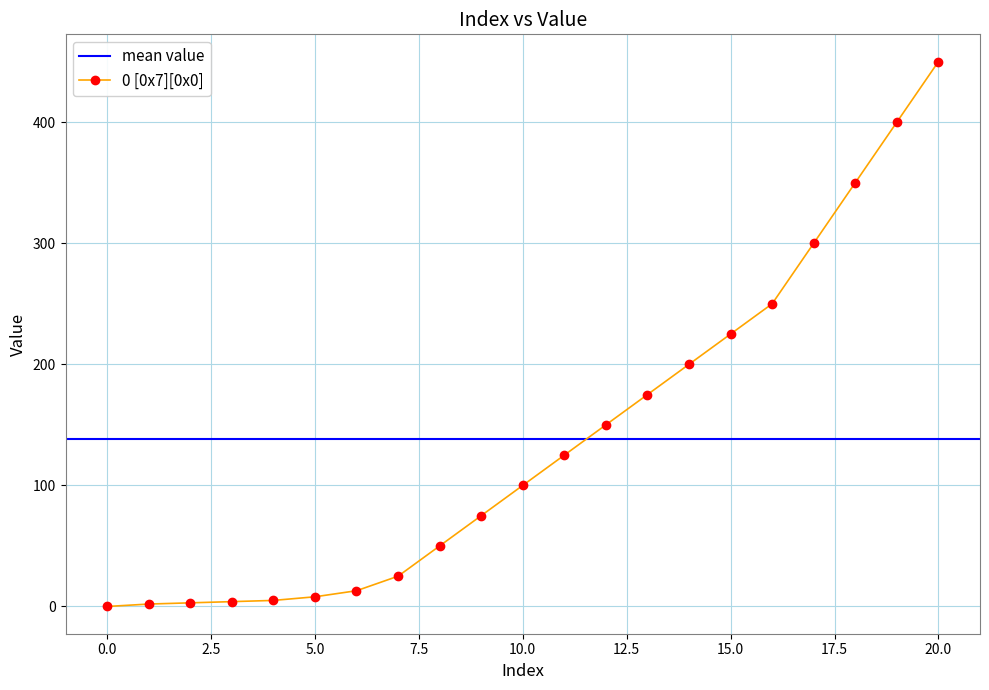

What is the sum of the values at 9 and 12?

225